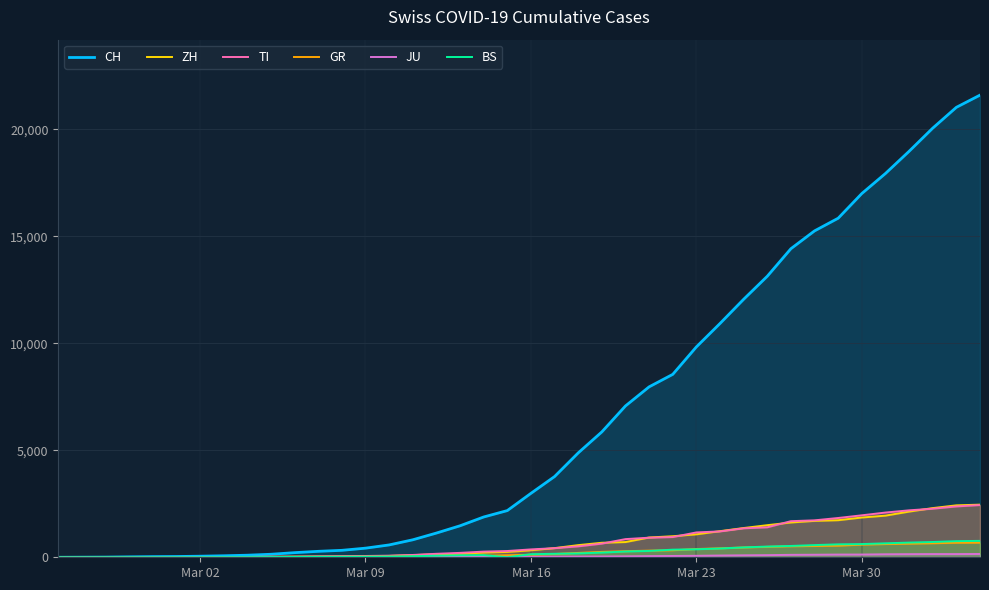

Rank the series by their maximum value, from lowest to highest.

JU, GR, BS, TI, ZH, CH